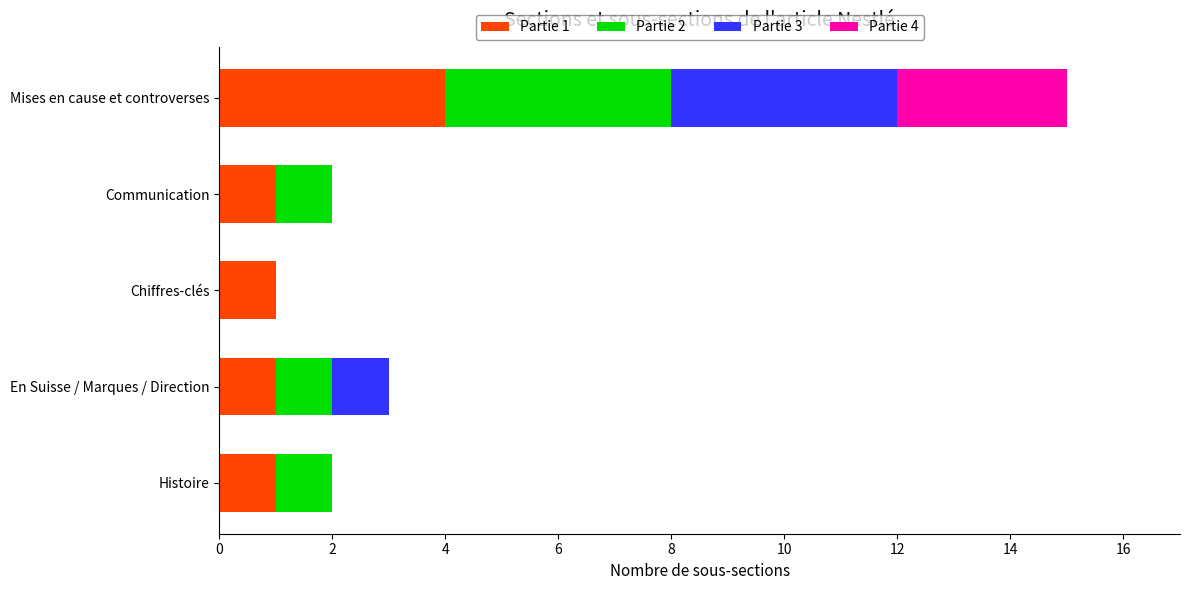

The value of Partie 1 at Histoire is 1. True or false?

True